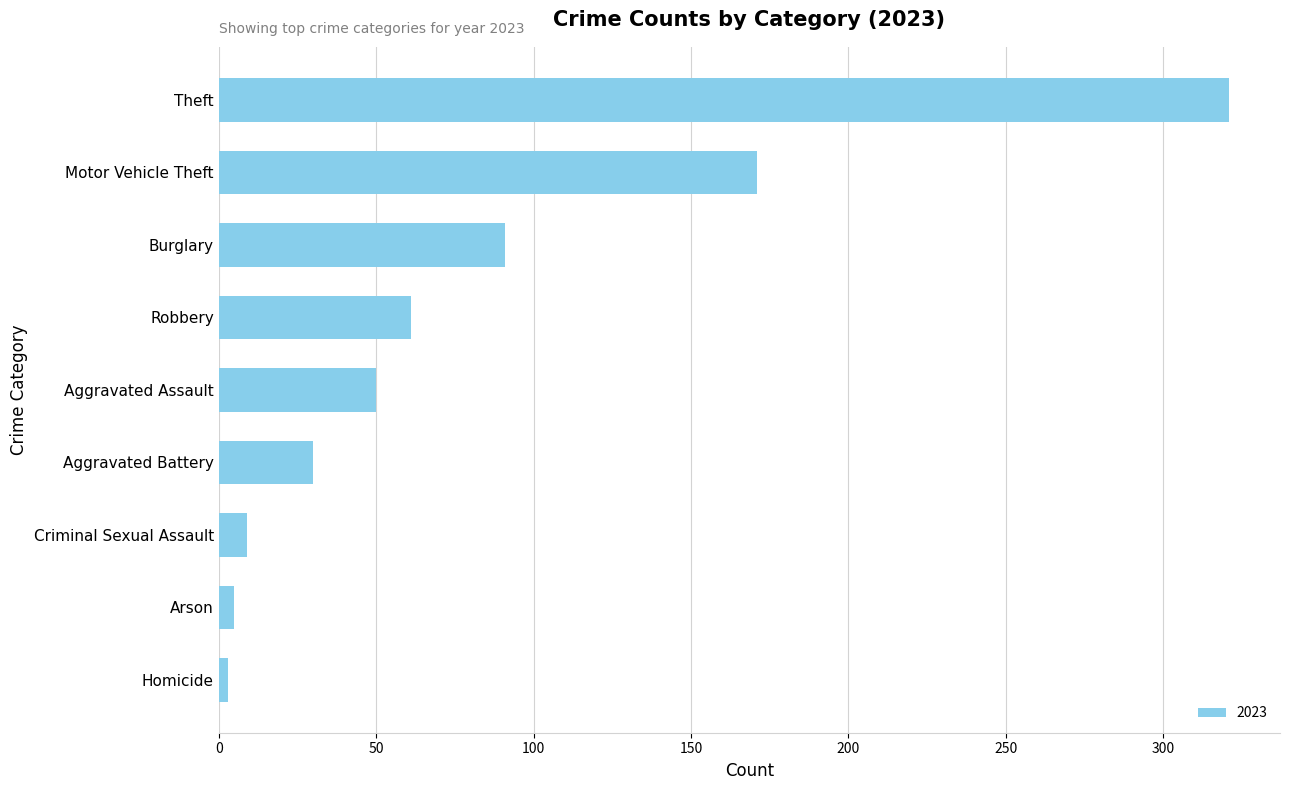

How many series are shown in this chart?

1